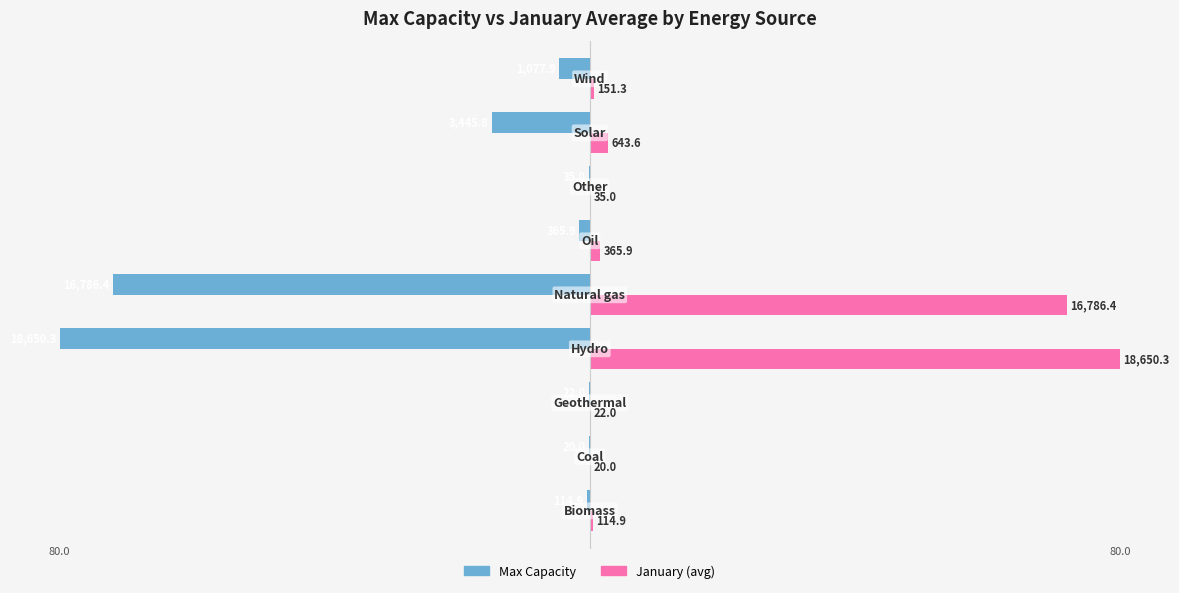

What are all the series names shown in the legend?

Max Capacity, January (avg)